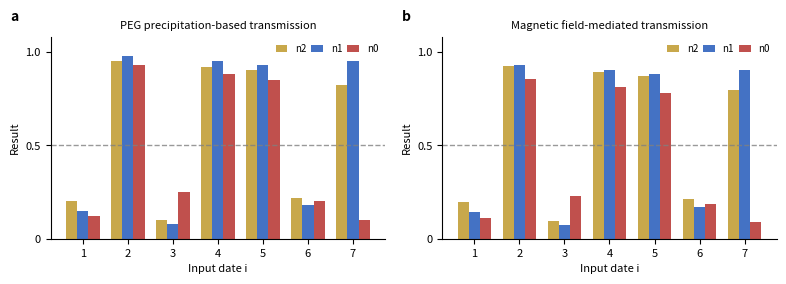

Is the value of n2 at 3 greater than the value of n0 at 2?

No